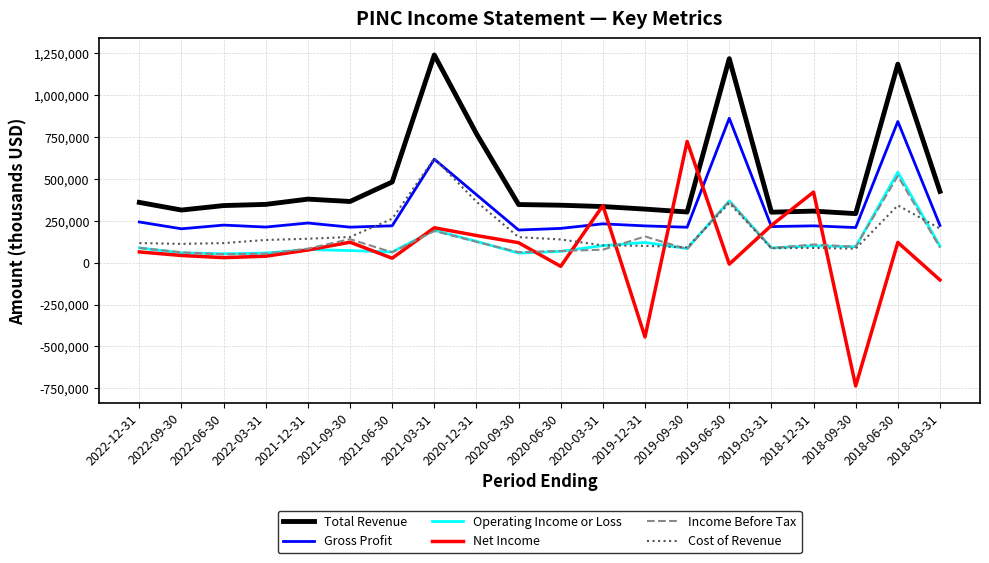

What is the highest value of the Operating Income or Loss series?

540400